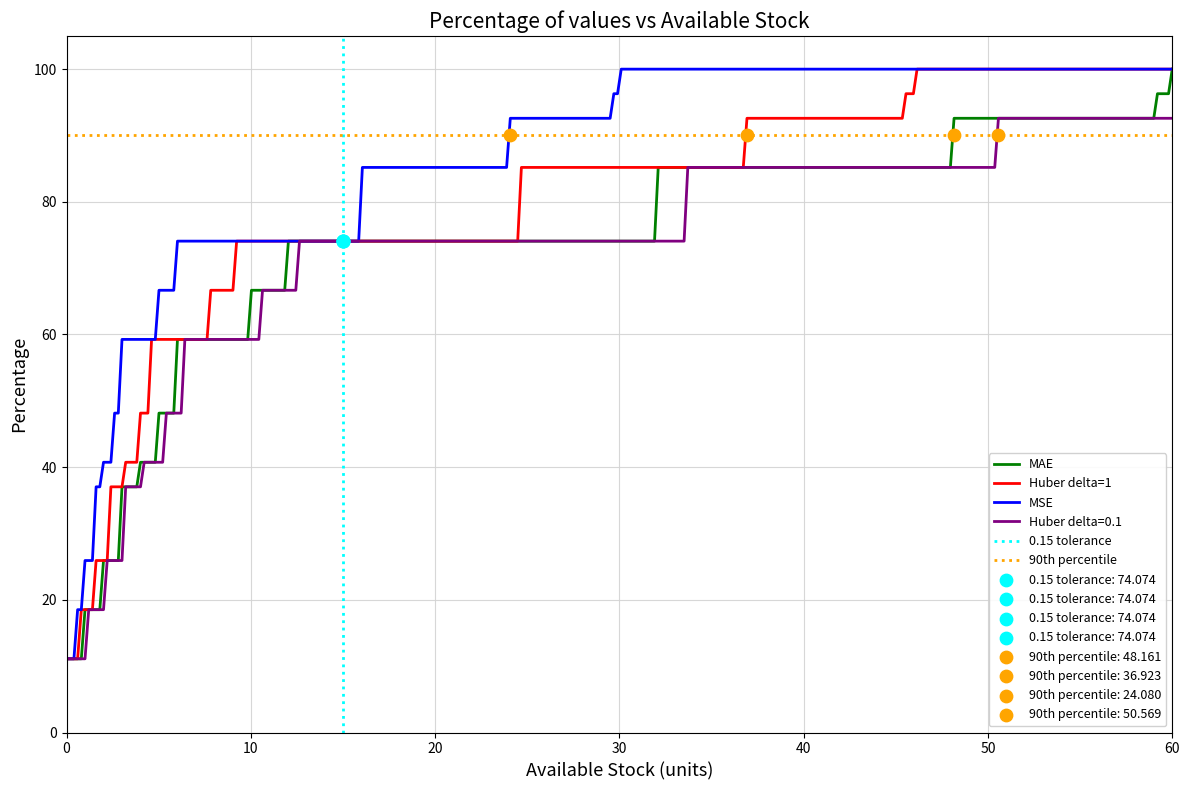

What is the highest value of the MSE series?

100.0